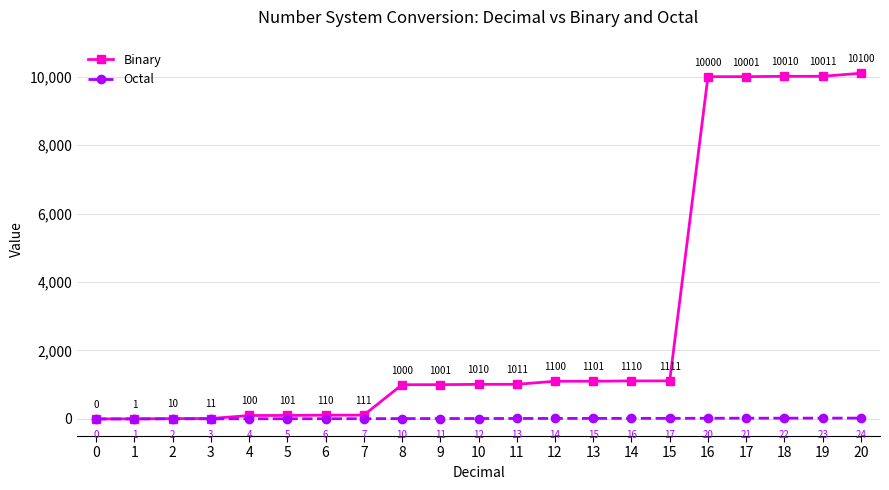

What is the approximate value of Octal at 15, to the nearest 10?

20